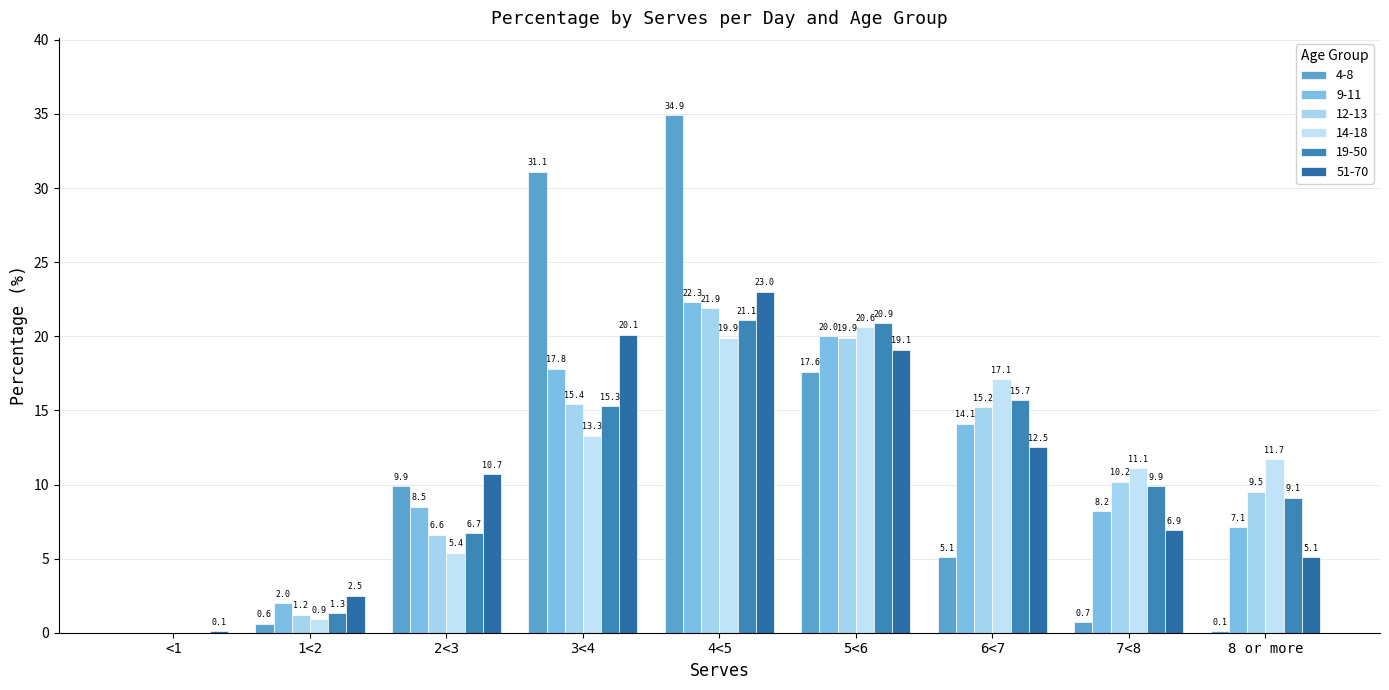

At which label does 4-8 first exceed 5?

2<3